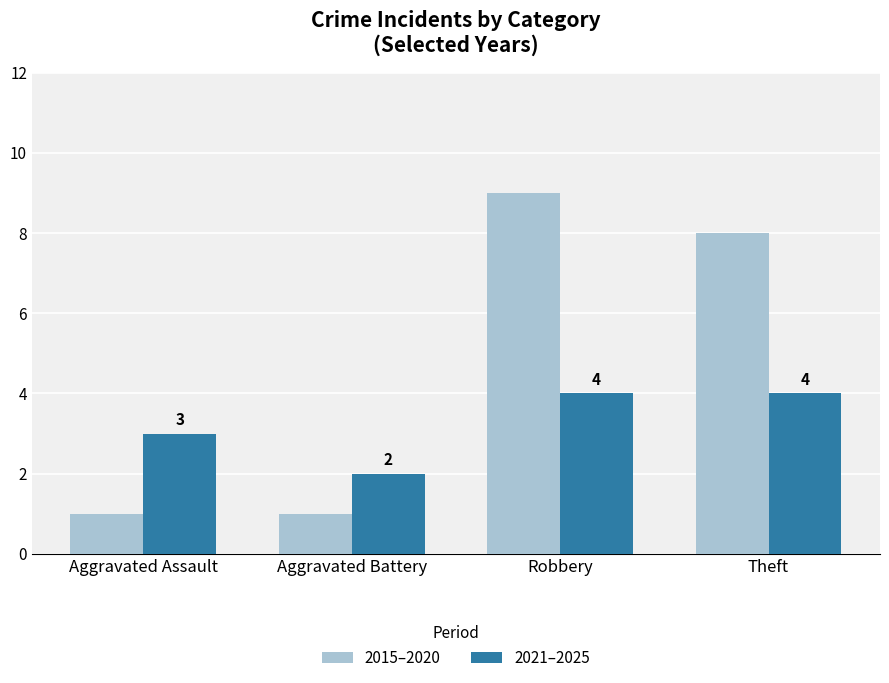

Reading right to left, list all the values displayed in this chart.

2015–2020: Theft=8	Robbery=9	Aggravated Battery=1	Aggravated Assault=1
2021–2025: Theft=4	Robbery=4	Aggravated Battery=2	Aggravated Assault=3